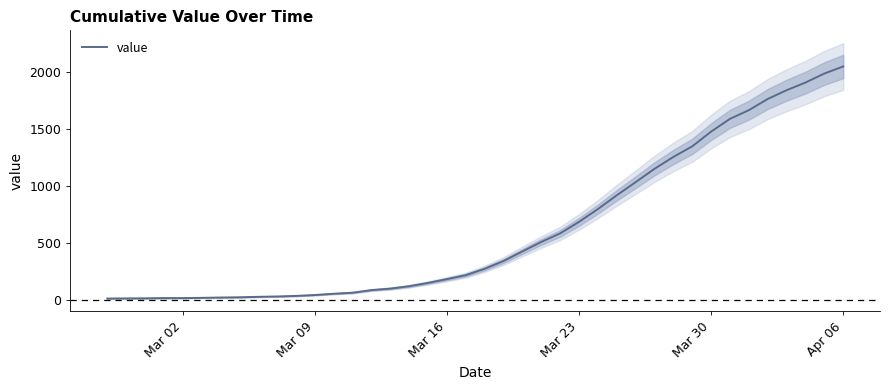

Which category has the highest value in the value series?

Apr 06